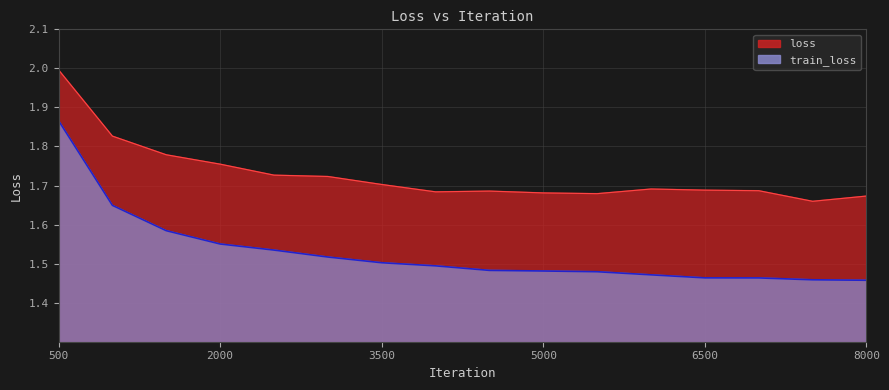

True or false: loss and train_loss cross at least once.

False